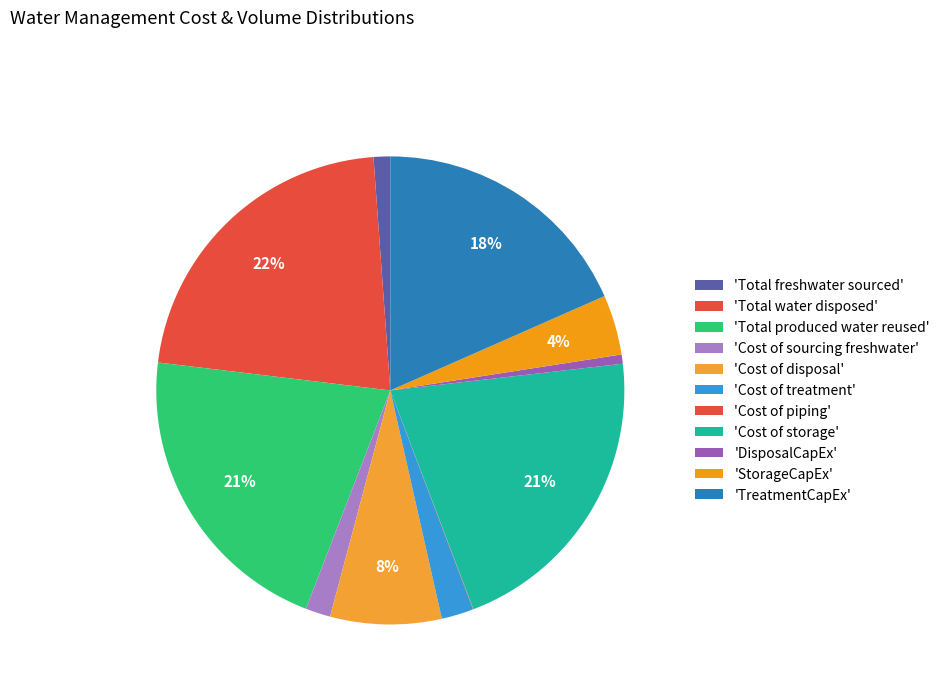

Which slice is the largest?

Total water disposed